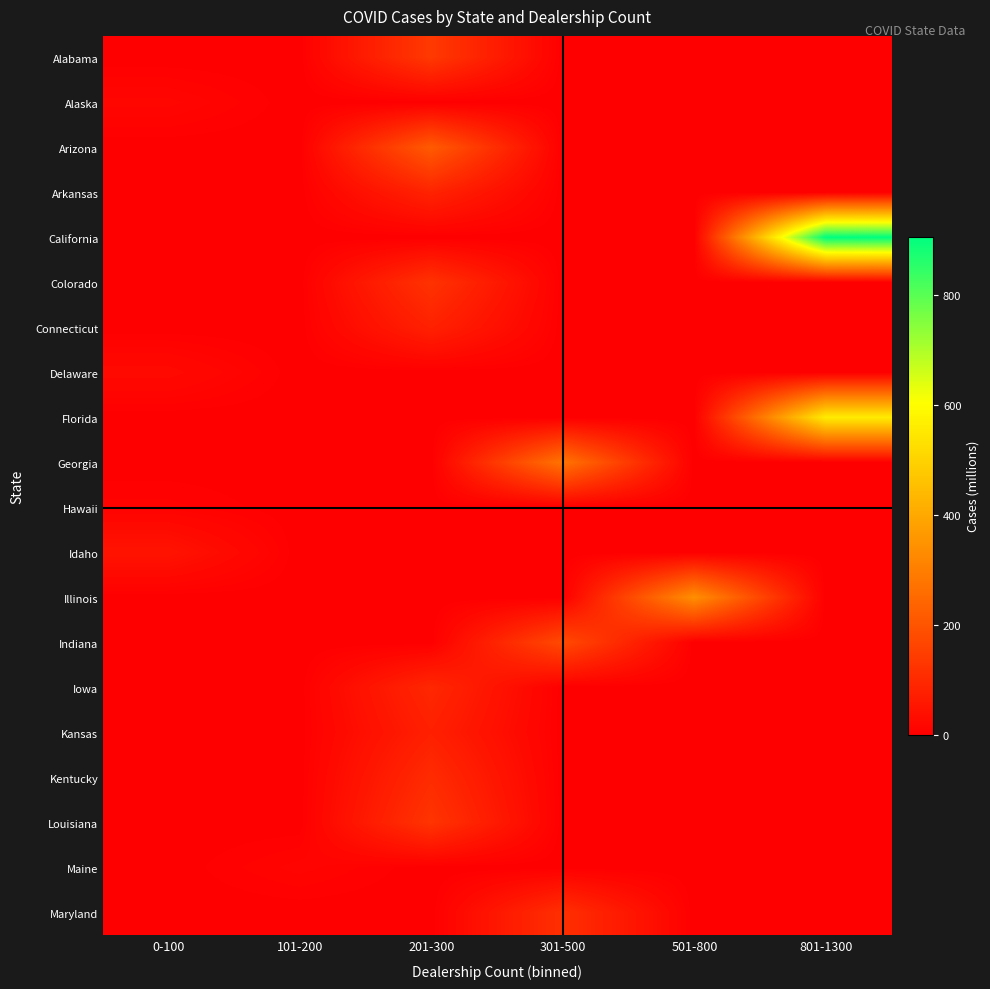

At how many categories does at least one series exceed 868?

1